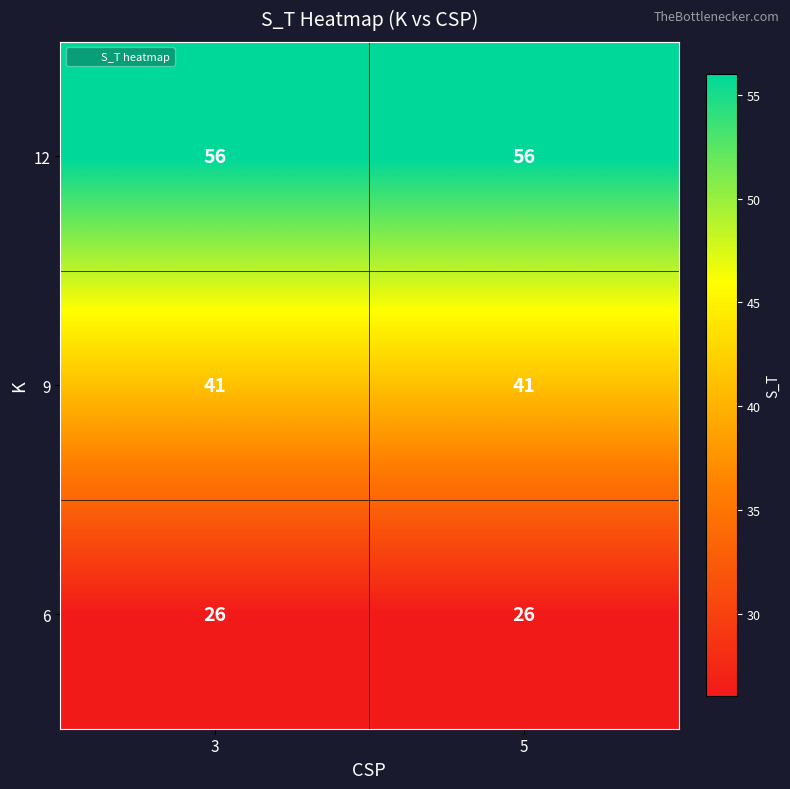

What is the average value of the 6 series?

26